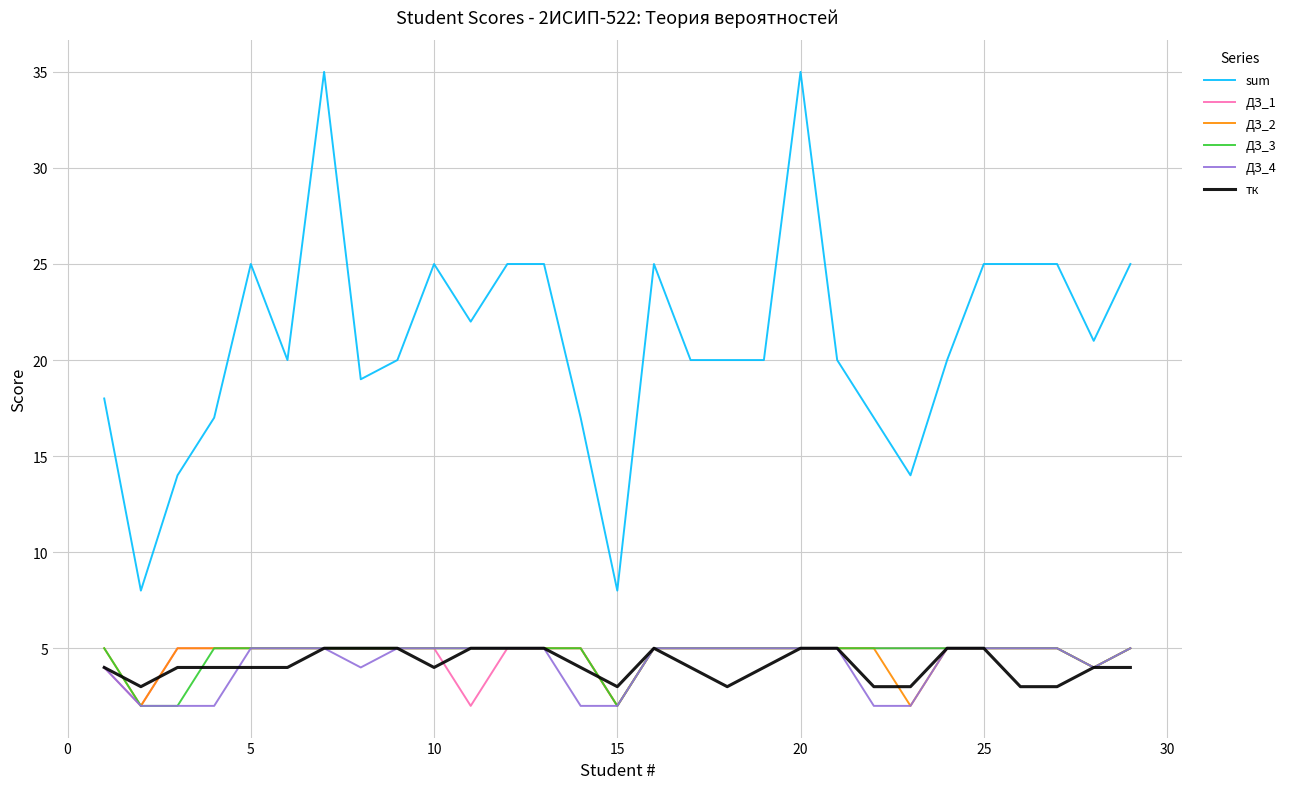

Count the ДЗ_1 values in the range 5 to 6.

24